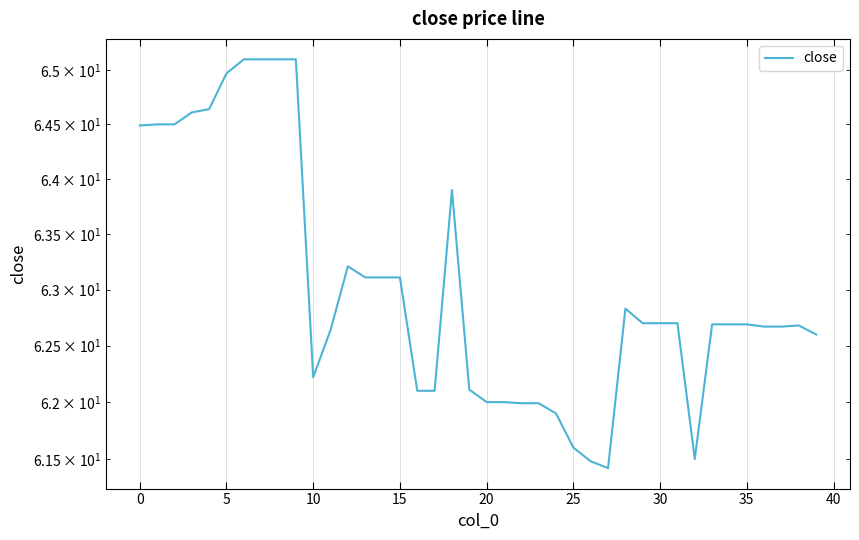

Reading left to right, list all the values displayed in this chart.

64.5	64.5	64.5	64.6	64.6	65.0	65.1	65.1	65.1	65.1	62.2	62.6	63.2	63.1	63.1	63.1	62.1	62.1	63.9	62.1	62.0	62.0	62.0	62.0	61.9	61.6	61.5	61.4	62.8	62.7	62.7	62.7	61.5	62.7	62.7	62.7	62.7	62.7	62.7	62.6